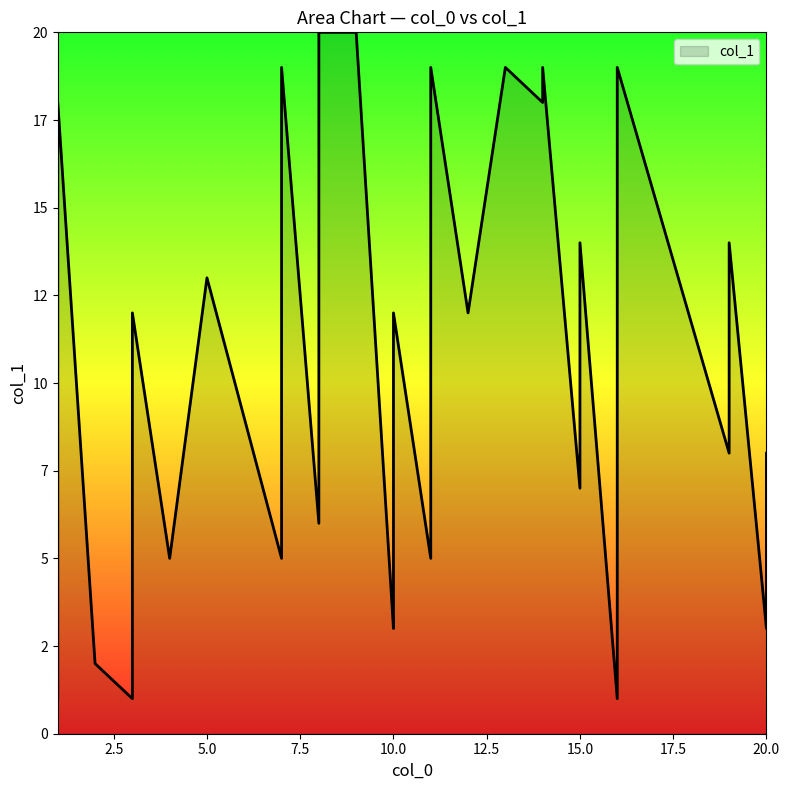

Rank the categories by value from highest to lowest.

8, 9, 7, 14, 16, 13, 11, 1, 14, 7, 19, 15, 5, 1, 12, 10, 3, 8, 19, 11, 19, 20, 15, 16, 7, 8, 8, 7, 4, 11, 10, 16, 20, 10, 16, 3, 2, 1, 16, 3